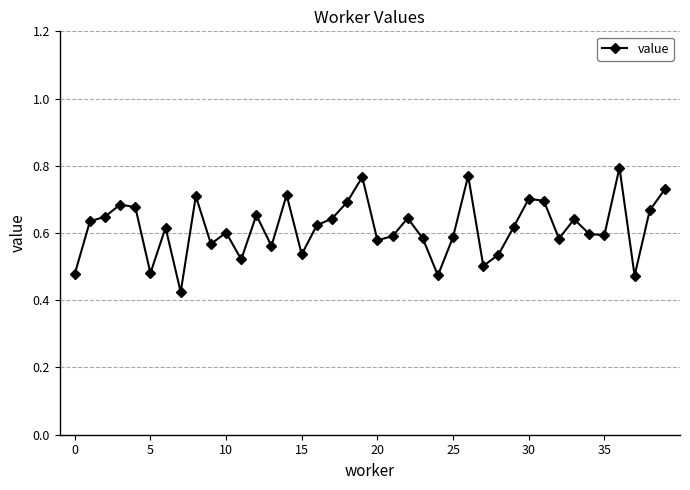

Count the number of data series in this chart.

1